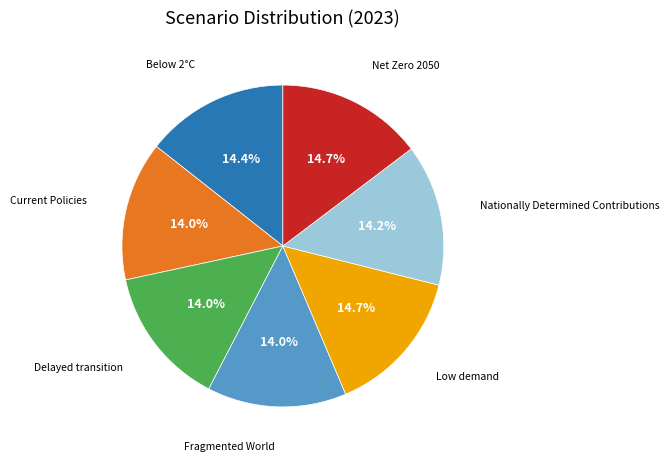

Is there a majority slice in this chart?

No